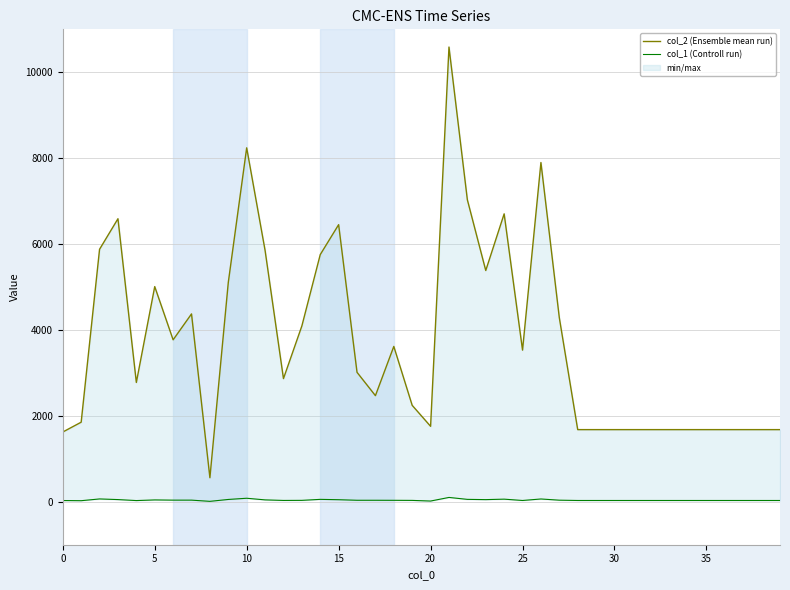

What is the average value of the col_2 (Ensemble mean run) series?

3737